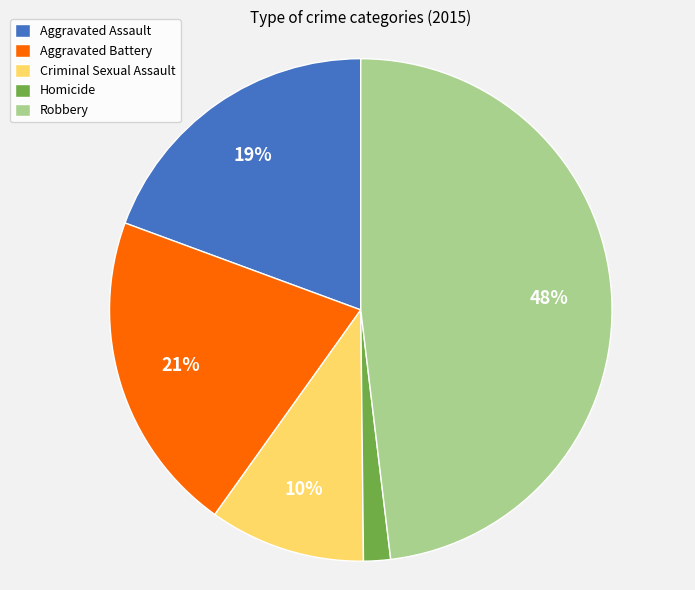

Which category has the biggest portion of the pie?

Robbery